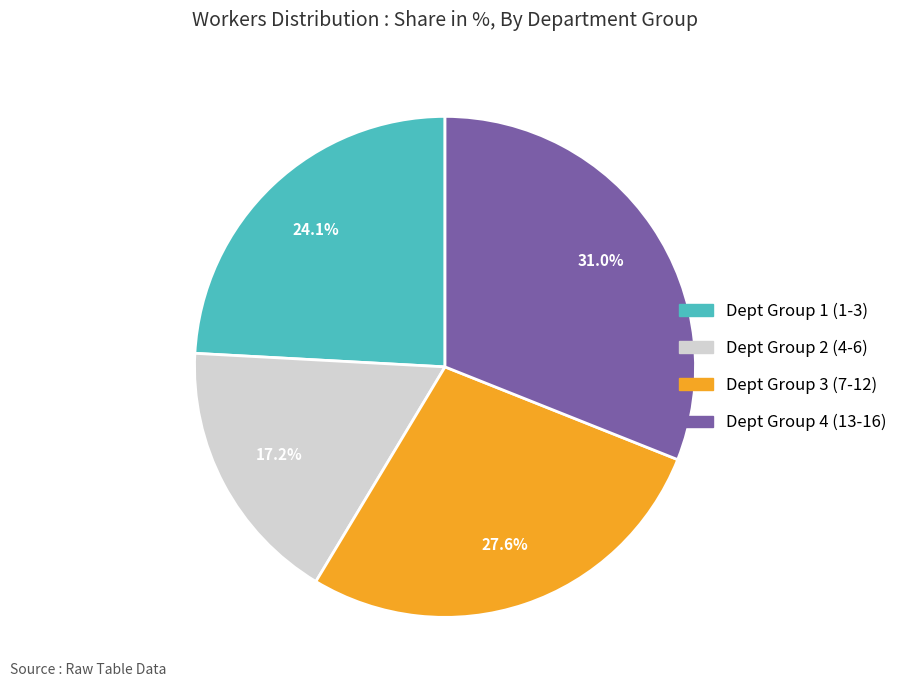

Does any single category account for the majority?

No